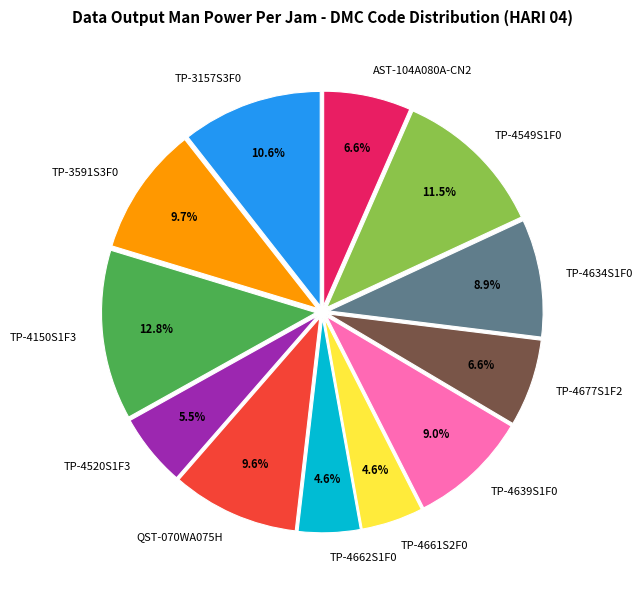

Combined, do TP-4549S1F0 and TP-4520S1F3 account for over 50%?

No